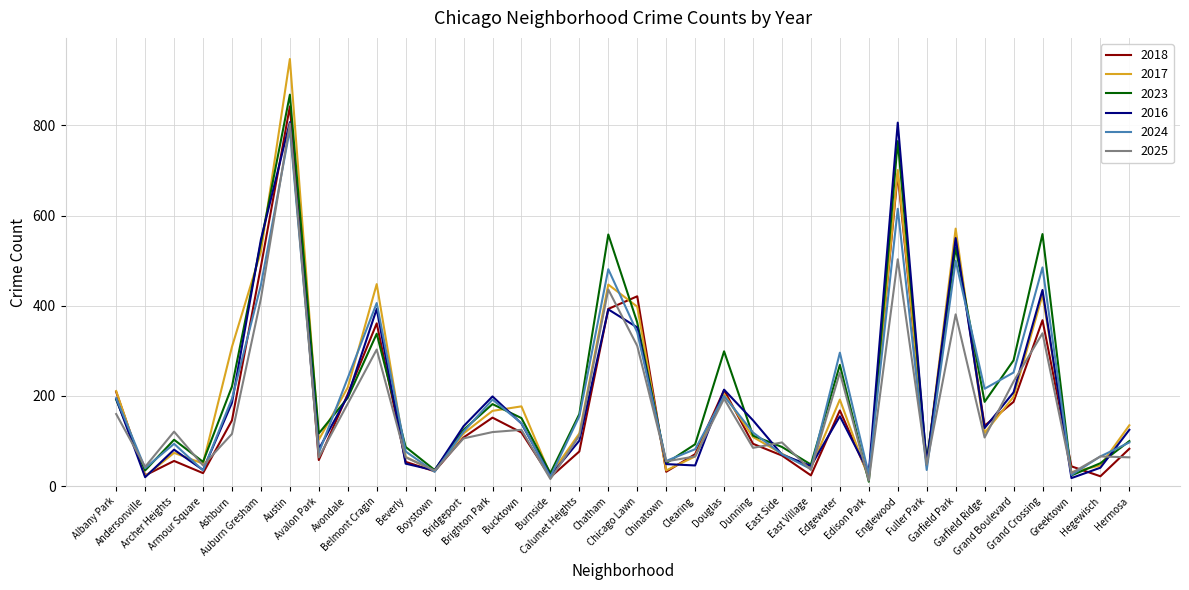

At which label does 2024 first exceed 140?

Albany Park